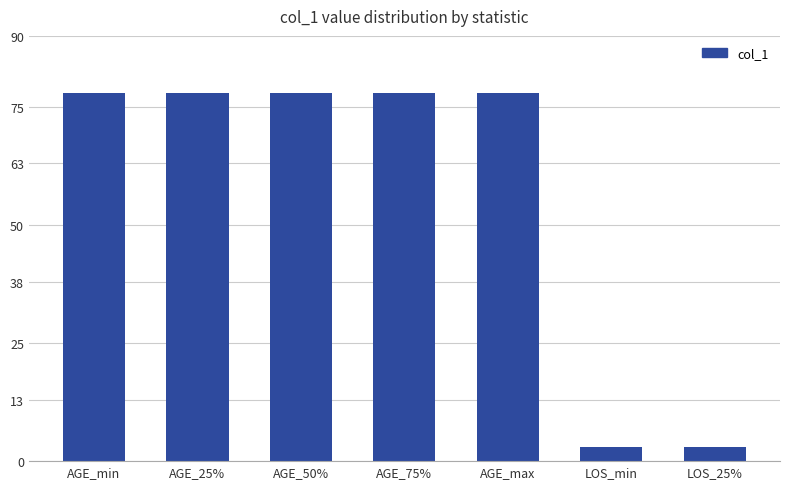

Count the number of categories in the chart.

7